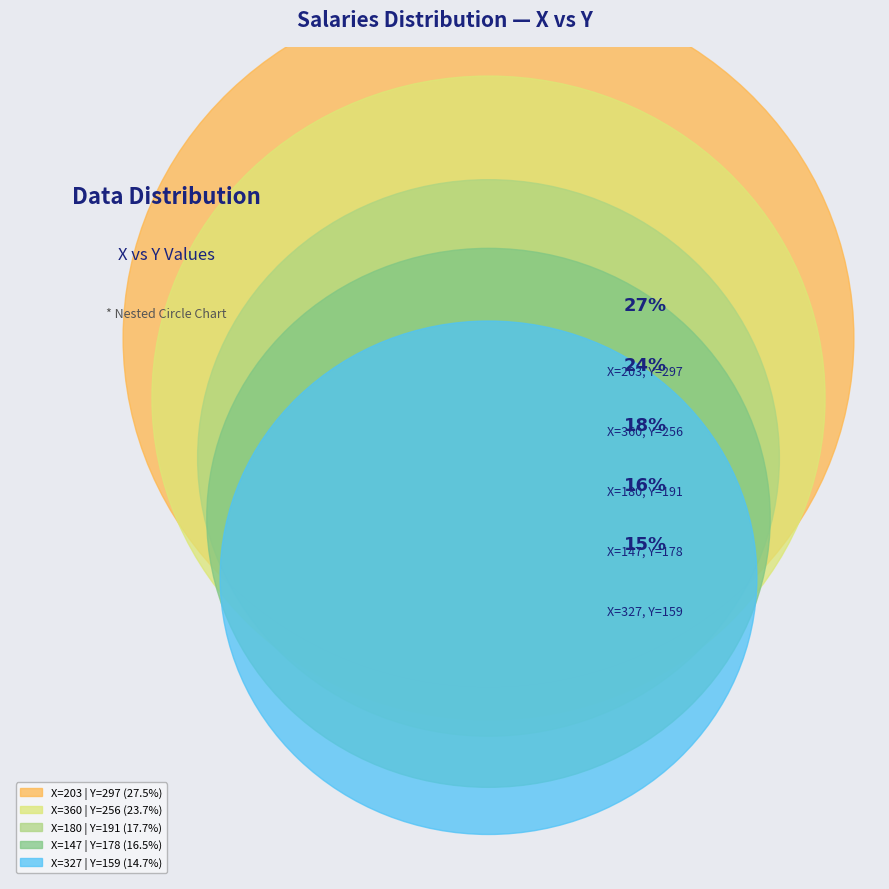

Which category has the biggest portion of the pie?

203